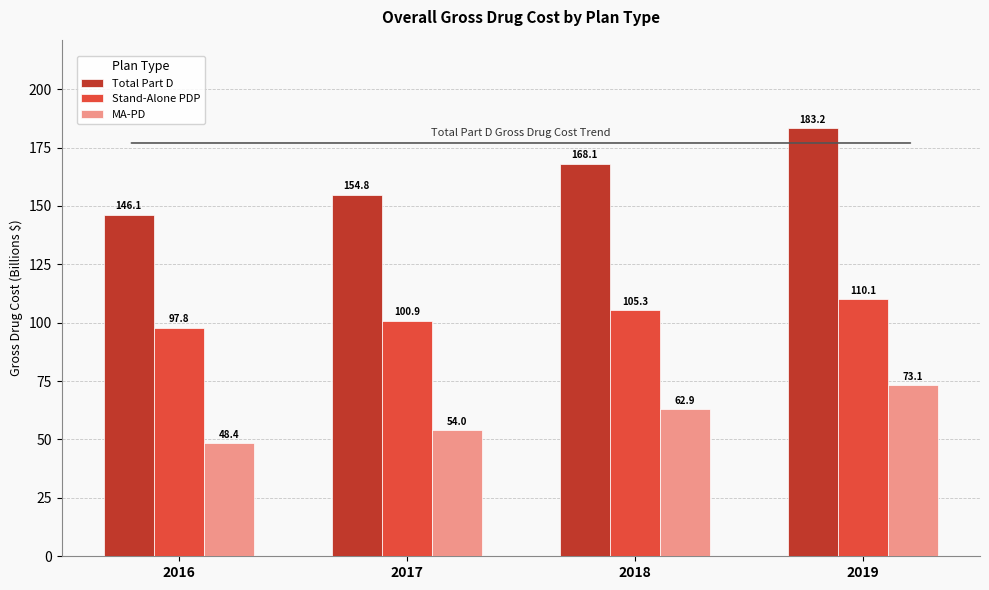

How many groups of bars are there?

4